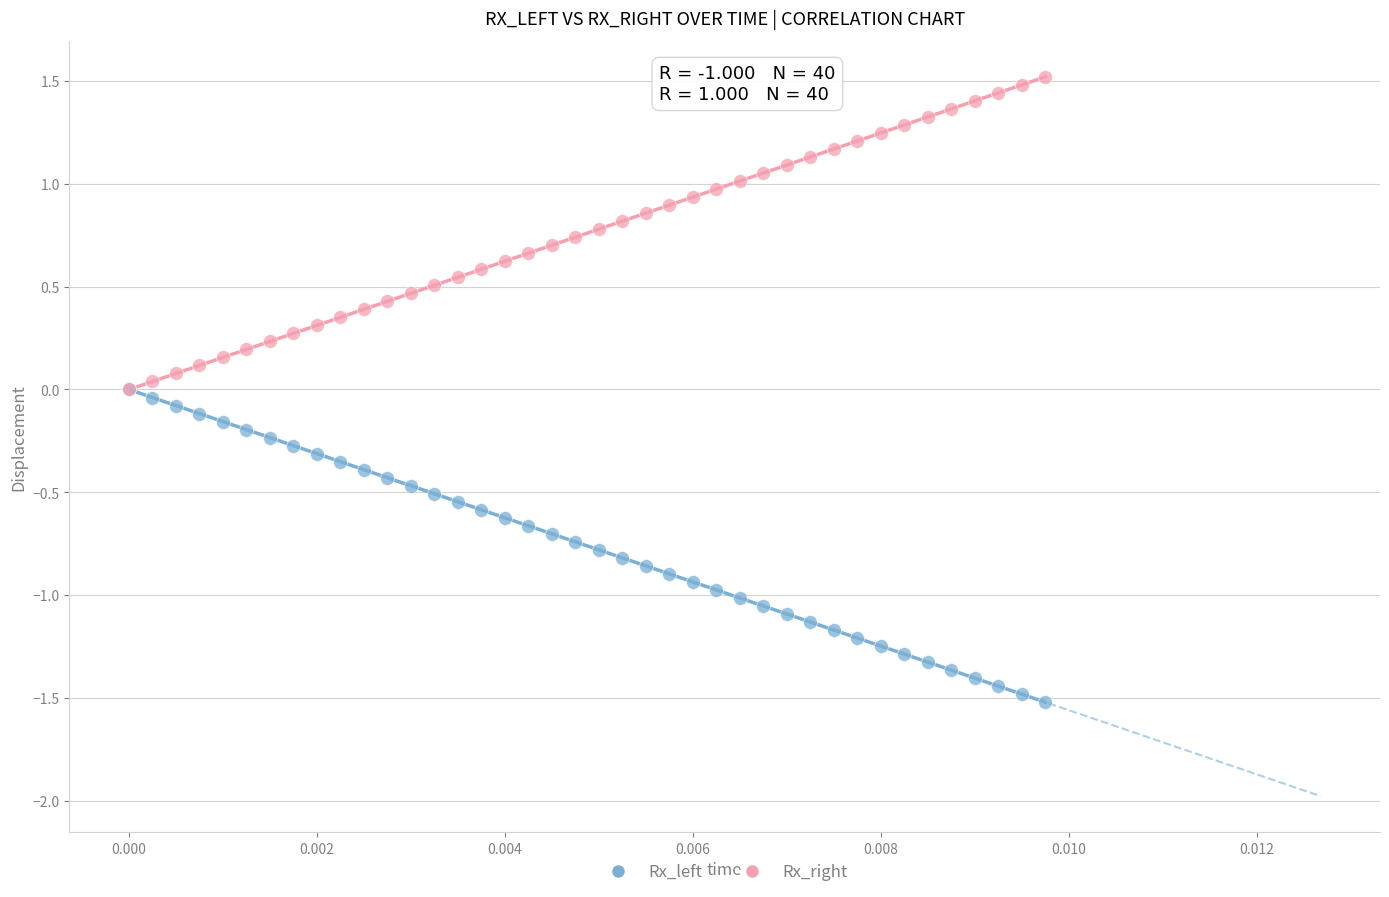

What are all the series names shown in the legend?

Rx_left, Rx_right